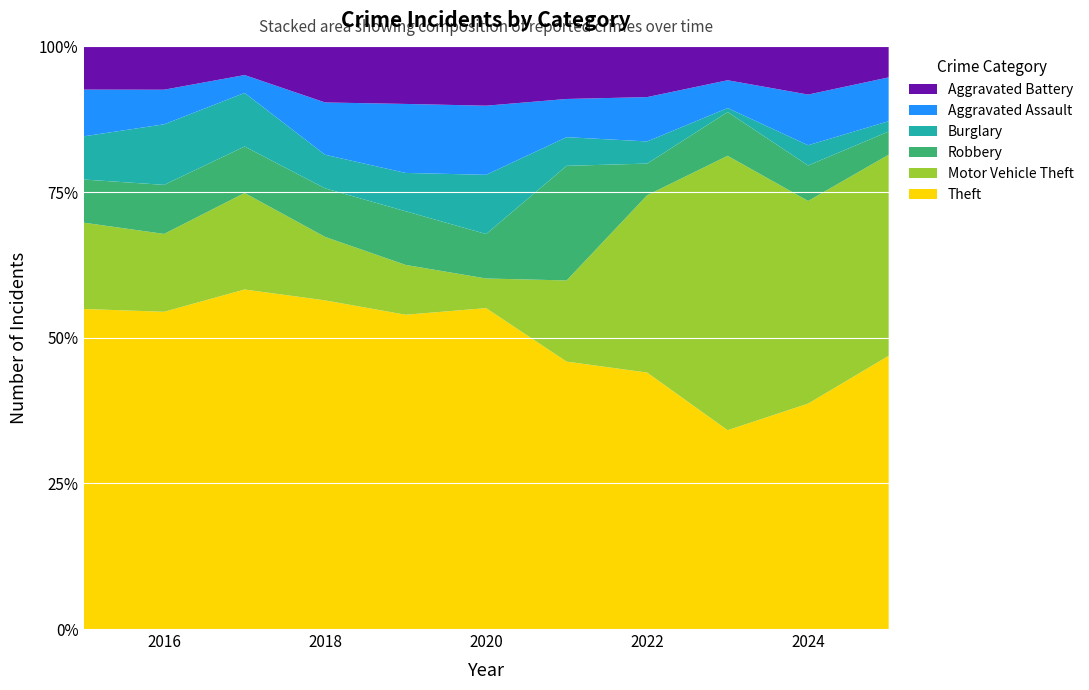

Reading left to right, transcribe all the data shown in this chart.

Theft: 2015=89	2016=110	2017=95	2018=88	2019=82	2020=65	2021=56	2022=81	2023=100	2024=89	2025=106
Motor Vehicle Theft: 2015=24	2016=27	2017=27	2018=17	2019=13	2020=6	2021=17	2022=56	2023=138	2024=80	2025=78
Robbery: 2015=12	2016=17	2017=13	2018=13	2019=14	2020=9	2021=24	2022=10	2023=22	2024=14	2025=9
Burglary: 2015=12	2016=21	2017=15	2018=9	2019=10	2020=12	2021=6	2022=7	2023=2	2024=8	2025=4
Aggravated Assault: 2015=13	2016=12	2017=5	2018=14	2019=18	2020=14	2021=8	2022=14	2023=14	2024=20	2025=17
Aggravated Battery: 2015=12	2016=15	2017=8	2018=15	2019=15	2020=12	2021=11	2022=16	2023=17	2024=19	2025=12